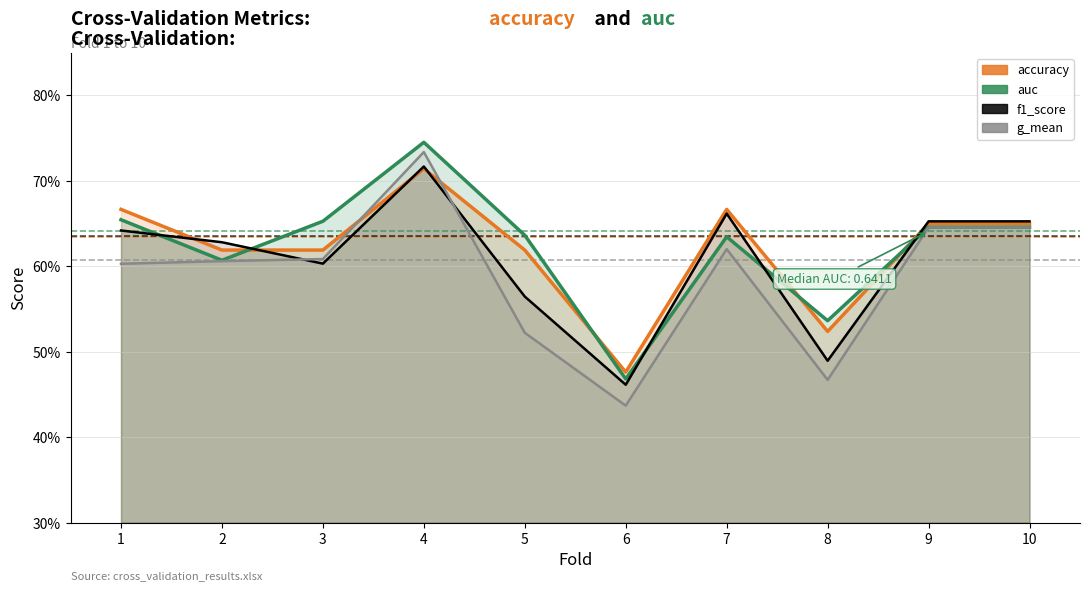

True or false: accuracy has more than 0 interior local peaks.

True